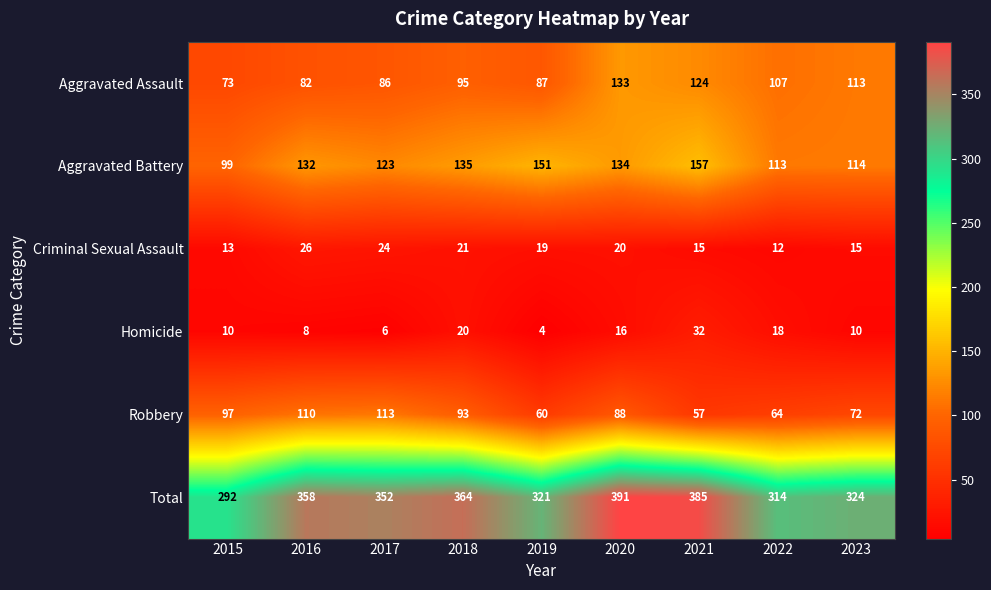

What is the sum of all Robbery values?

754